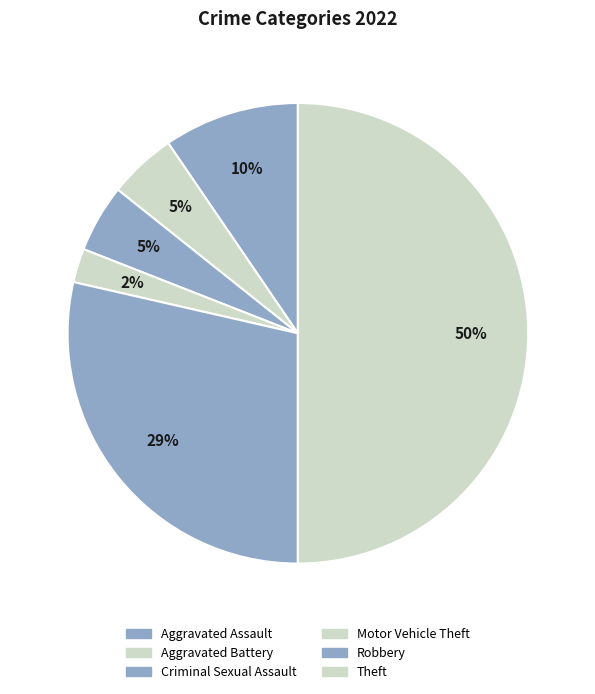

What is the smallest slice in the pie chart?

Motor Vehicle Theft